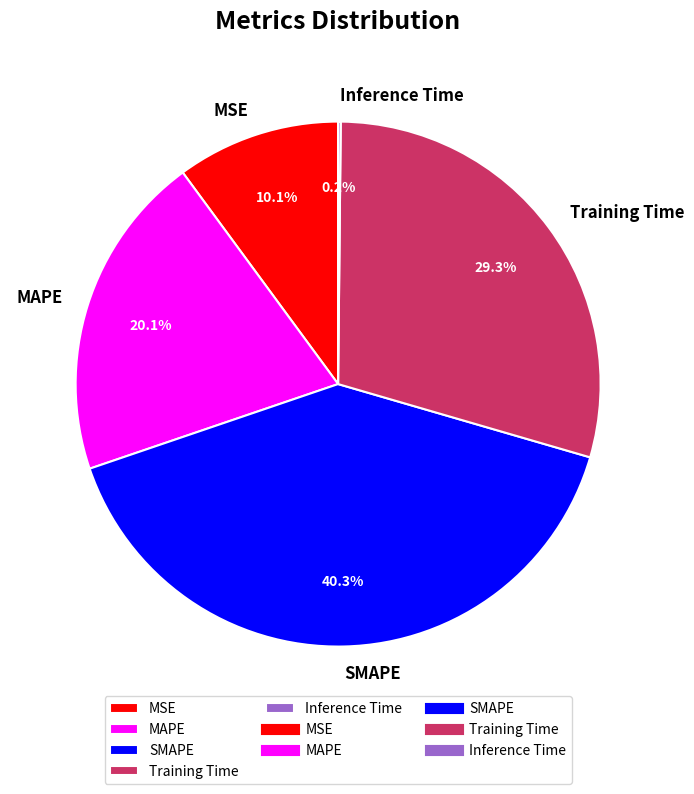

Is there any slice that represents more than half of the pie?

No